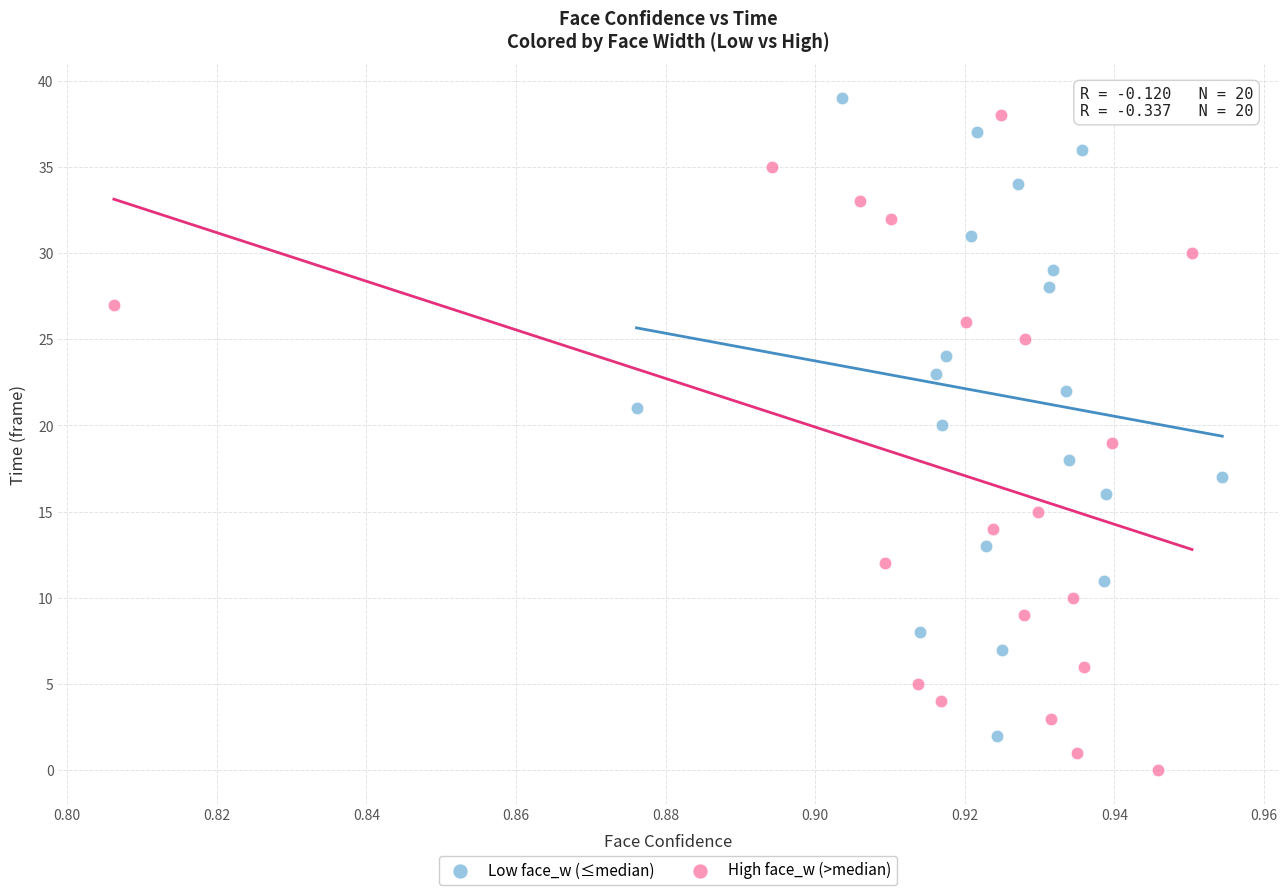

Which series has the largest Y range (max minus min)?

High face_w (>median)